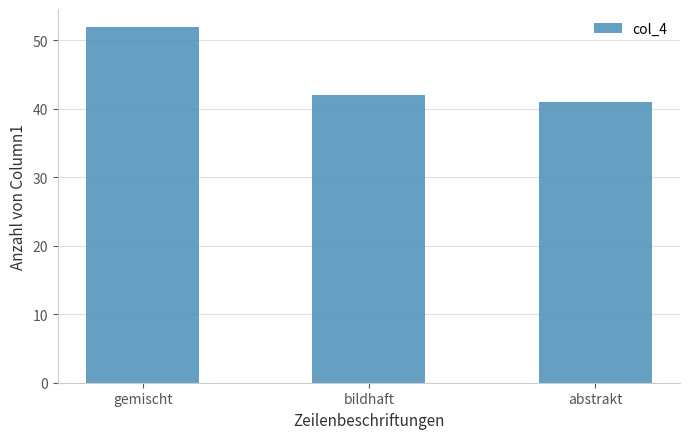

What is the change in value from gemischt to bildhaft?

-10